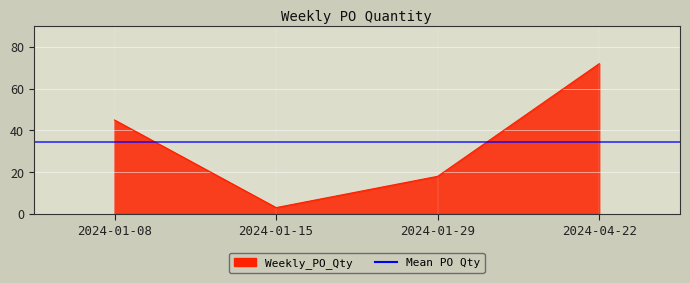

Reading right to left, list all the values displayed in this chart.

2024-04-22=72	2024-01-29=18	2024-01-15=3	2024-01-08=45